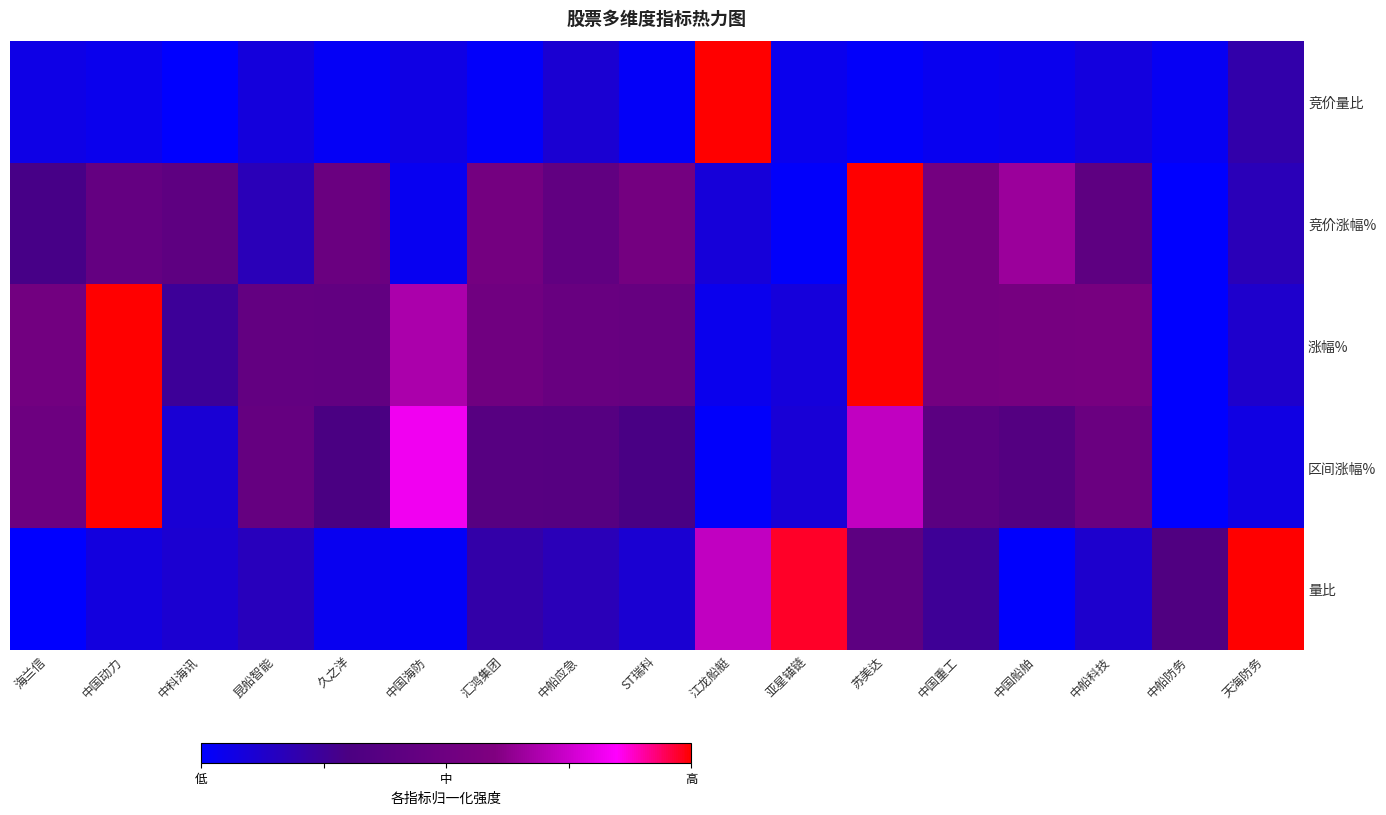

Between 久之洋 and 中船应急, which is larger?

中船应急